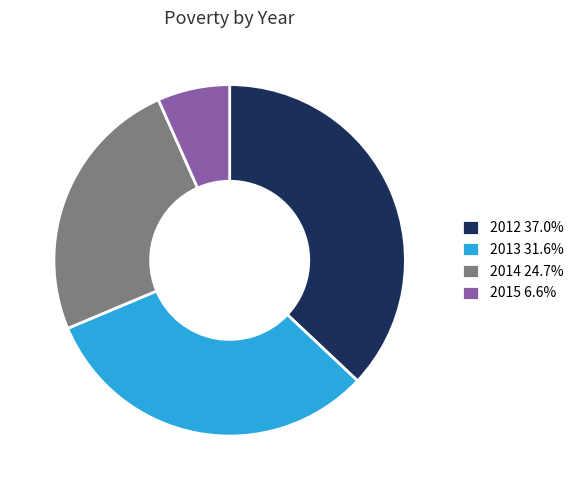

Rank the categories by value from highest to lowest.

2012, 2013, 2014, 2015